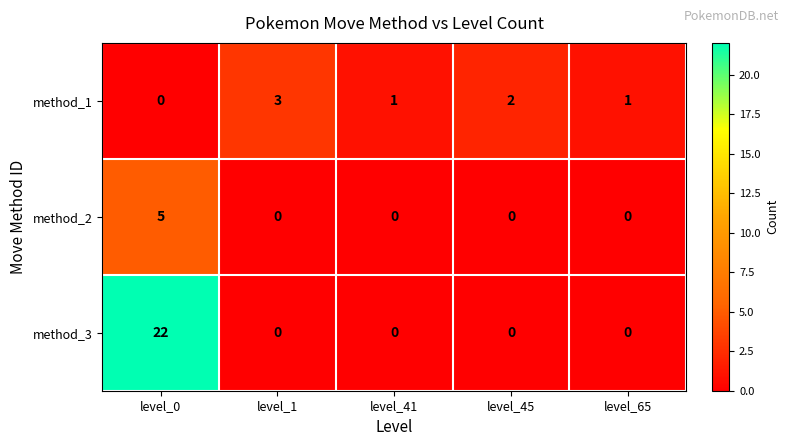

Is it true that method_2 equals -2 at level_65?

False